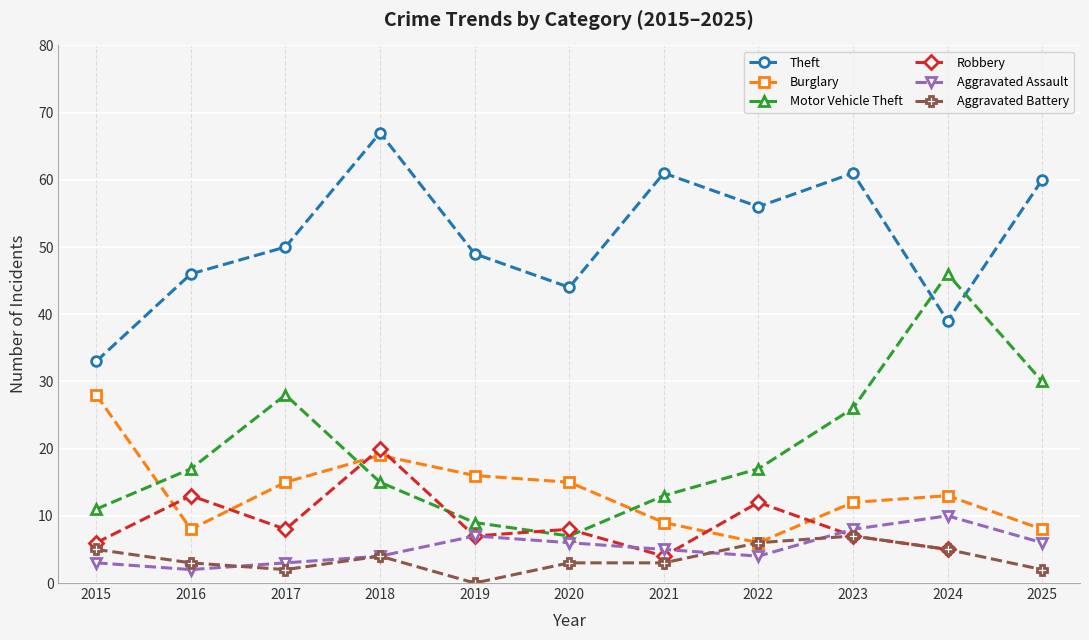

List the series in order of their peak value, highest first.

Theft, Motor Vehicle Theft, Burglary, Robbery, Aggravated Assault, Aggravated Battery